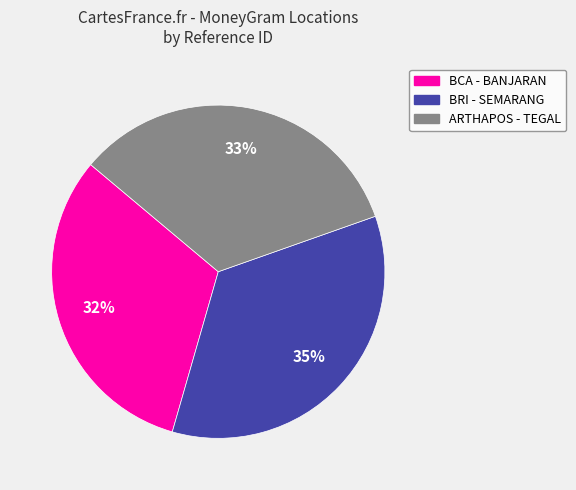

Is there any slice that represents more than half of the pie?

No